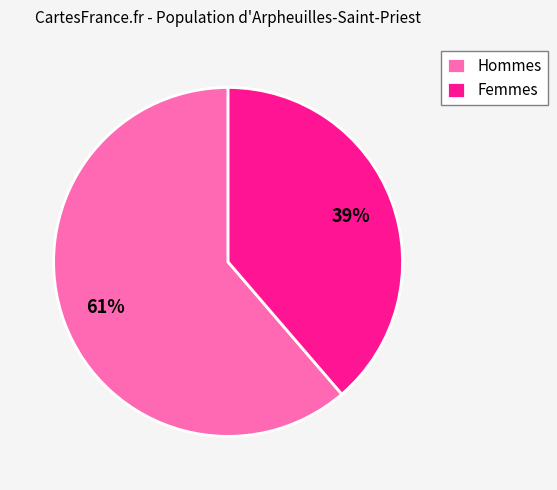

What is the smallest slice in the pie chart?

Femmes